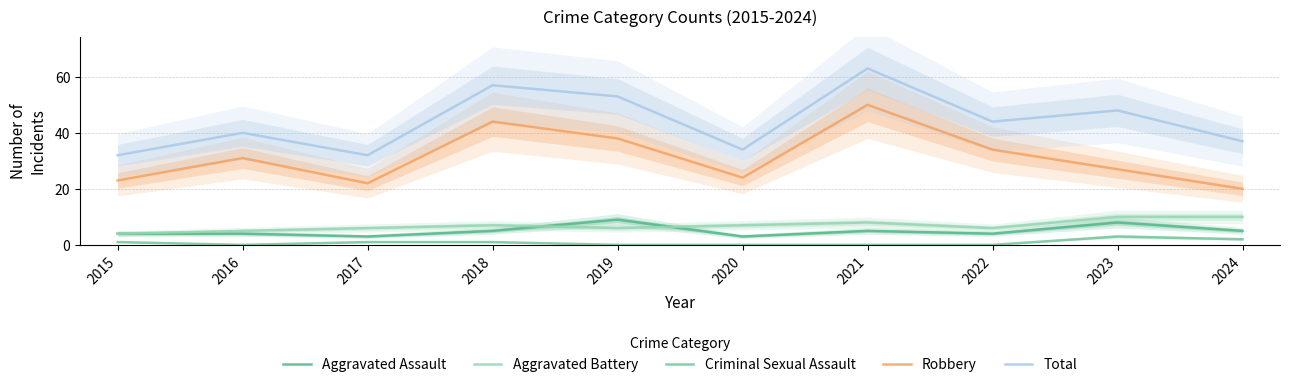

Which category has the lowest value across all series?

2016